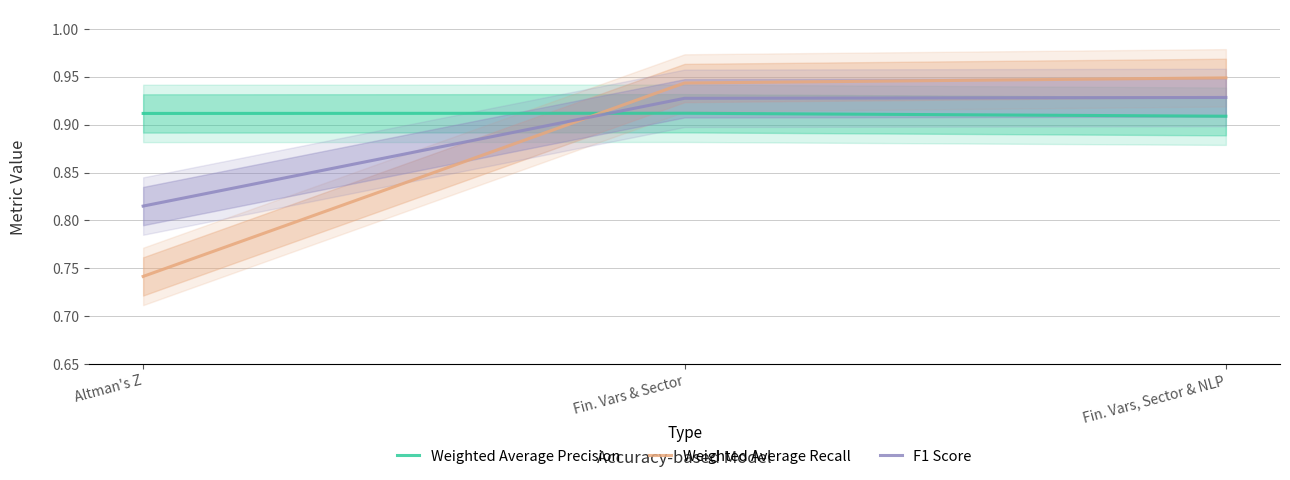

List the series in order of their overall mean, highest first.

Weighted Average Precision, F1 Score, Weighted Average Recall